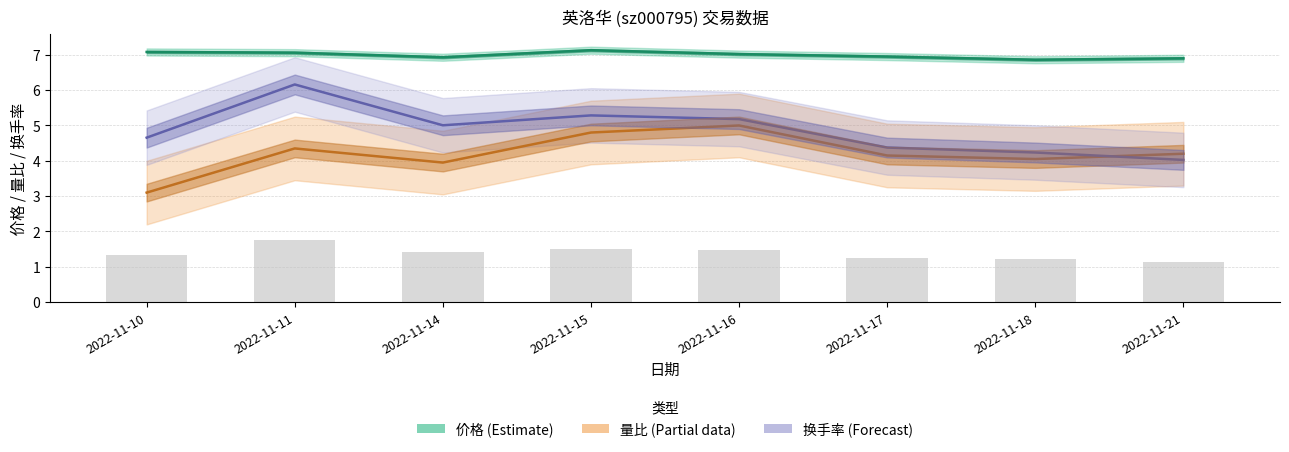

At how many categories does at least one series exceed 4?

8